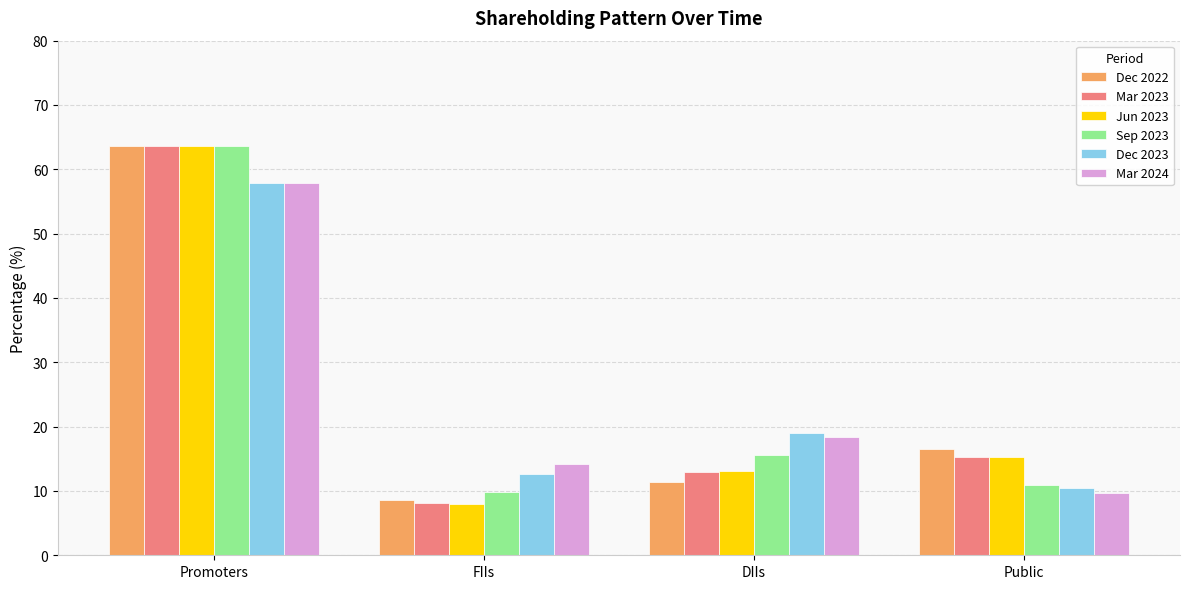

At which label is Mar 2023 closest to 35?

Public